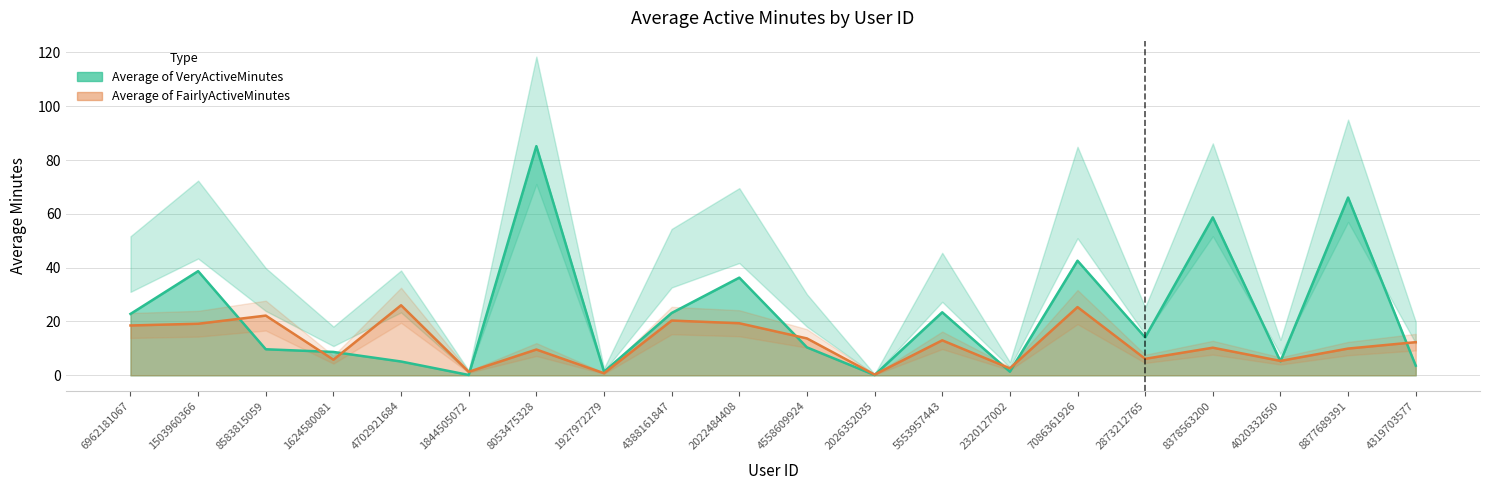

What is the average value of the Average of VeryActiveMinutes series?

22.8